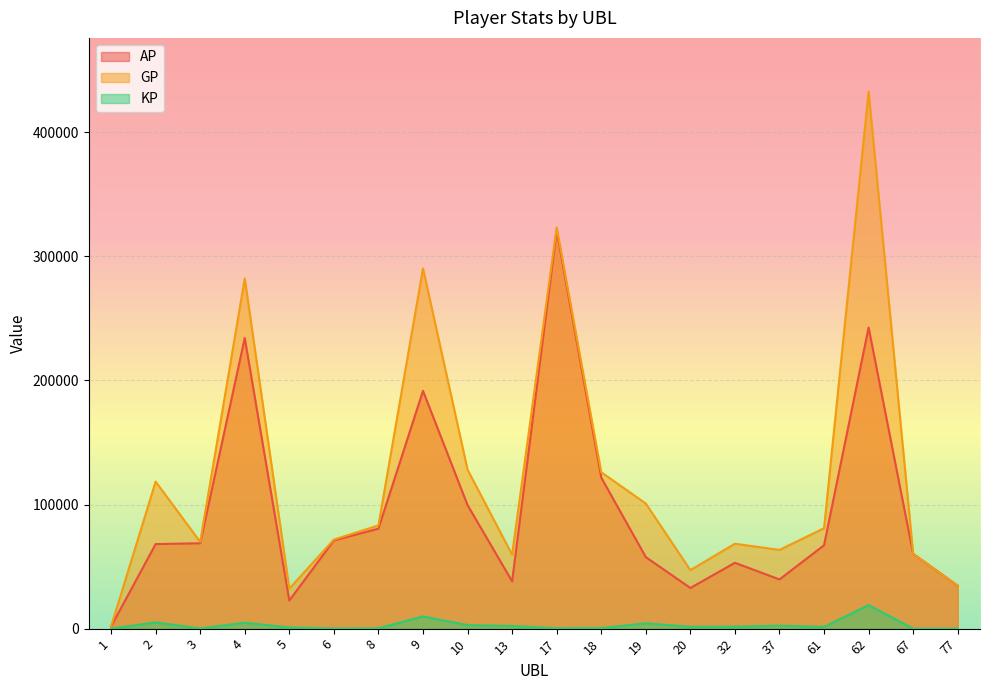

What are all the series names shown in the legend?

AP, GP, KP